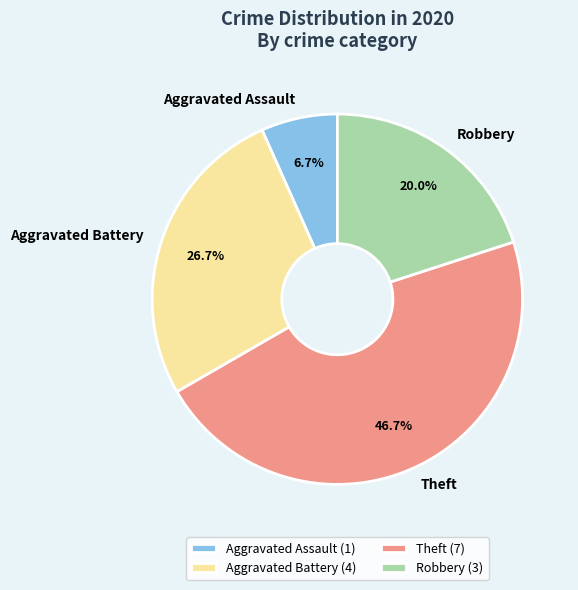

The Robbery slice represents 20% of the pie. True or false?

True